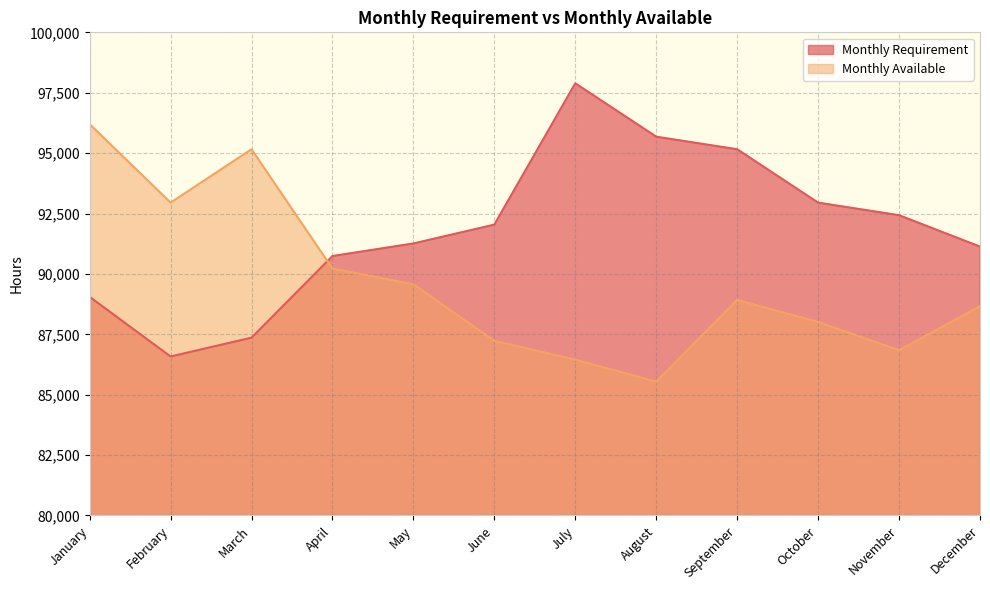

Does the chart display data point markers on the line(s)?

No